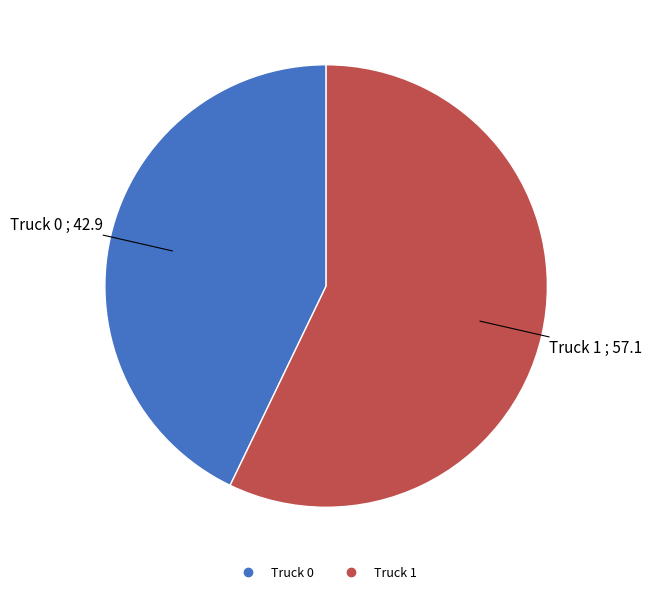

Do Truck 1 and Truck 0 together represent more than half of the pie?

Yes